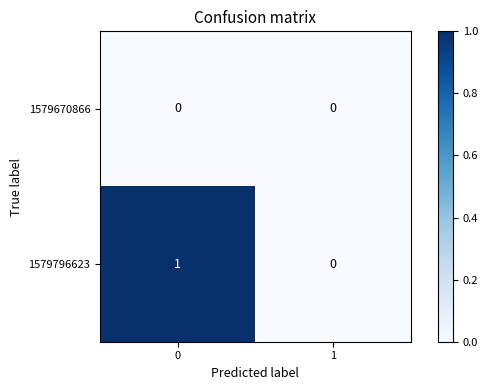

Which series has the largest total across all categories?

1579796623